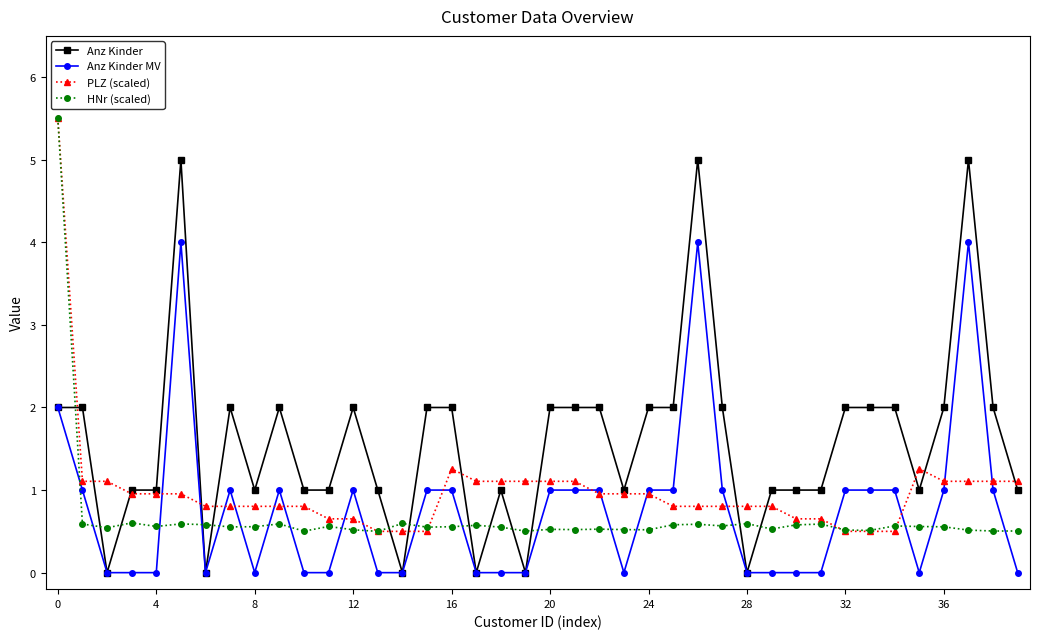

True or false: Anz Kinder MV has more than 1 interior local peaks.

True